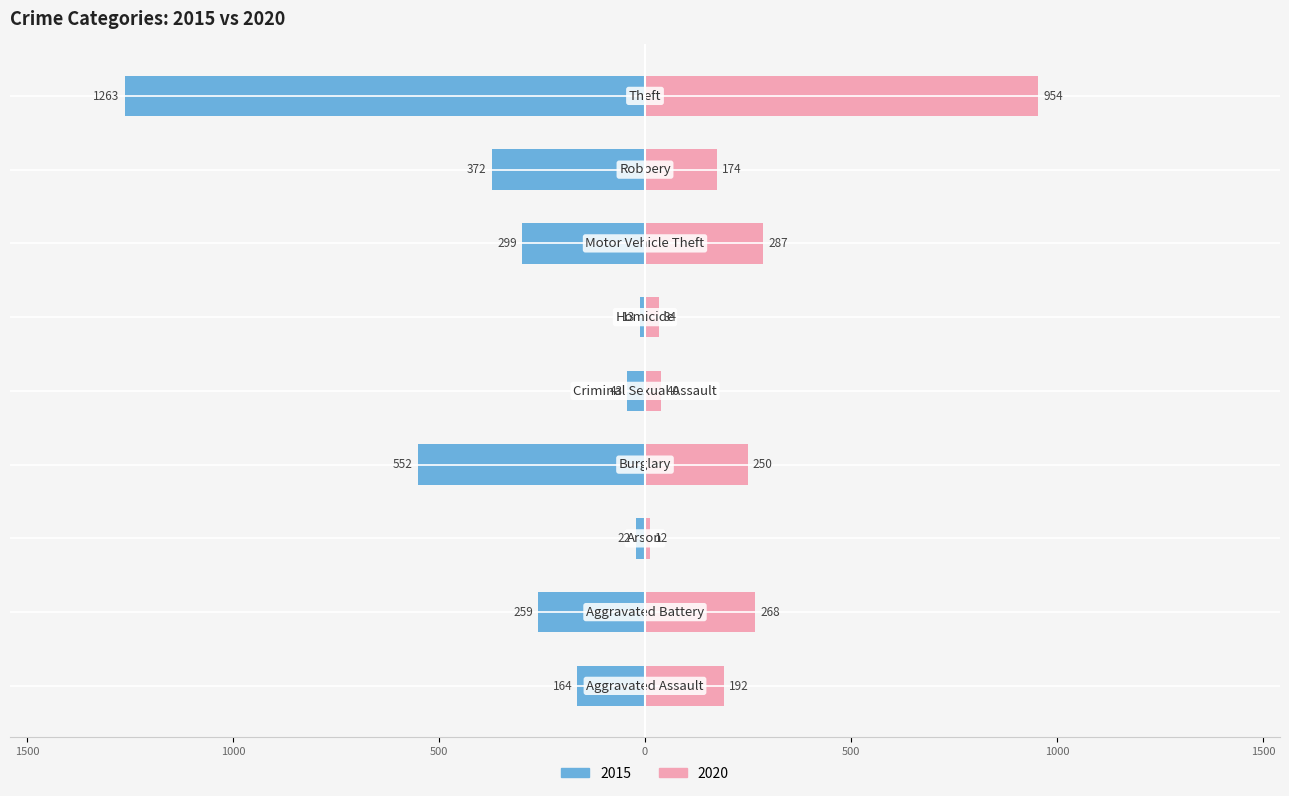

Count the number of categories in the chart.

9